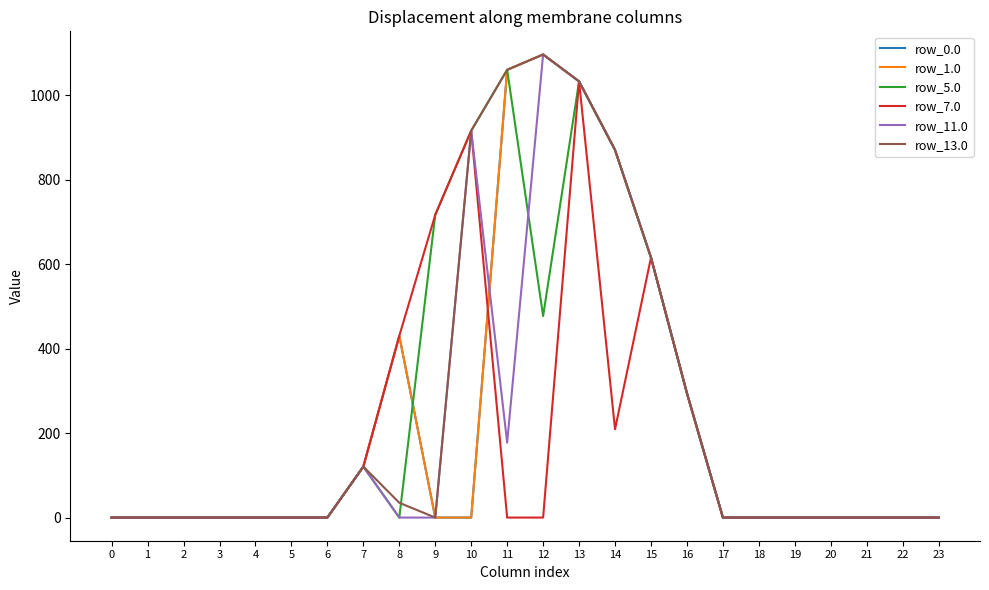

Where is the first local minimum for row_11.0?

11